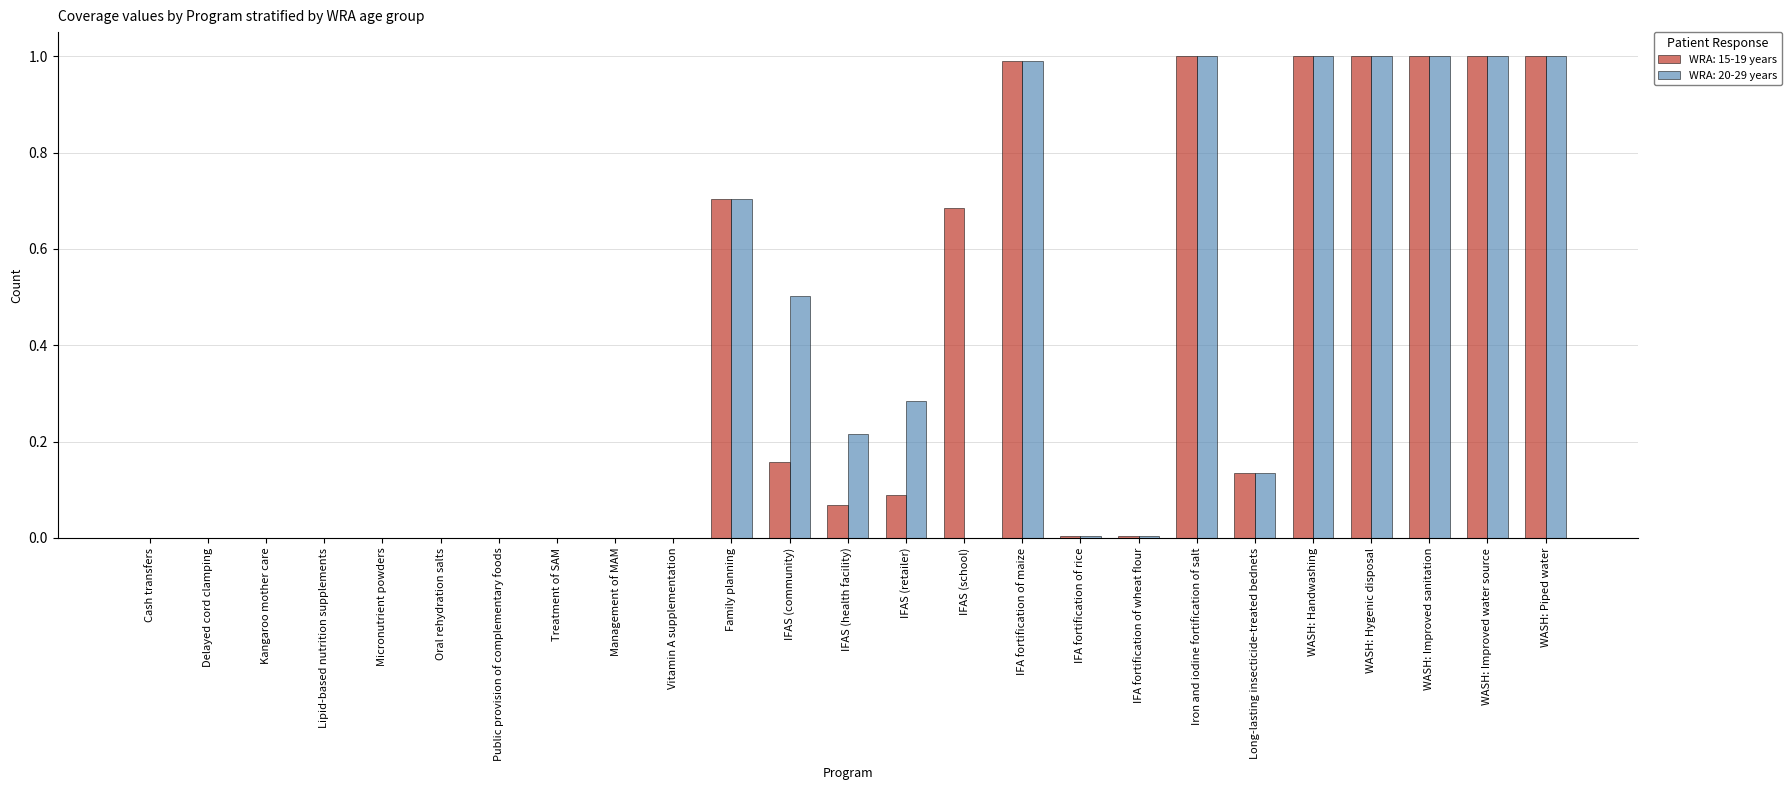

True or false: WRA: 15-19 years has a value of 0.1 at IFAS (health facility).

True